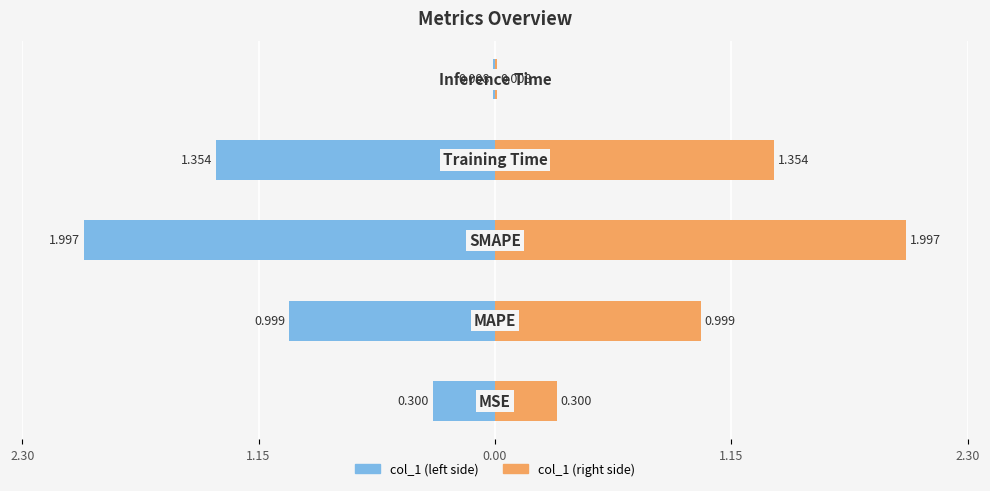

At how many categories does at least one series exceed 1?

2